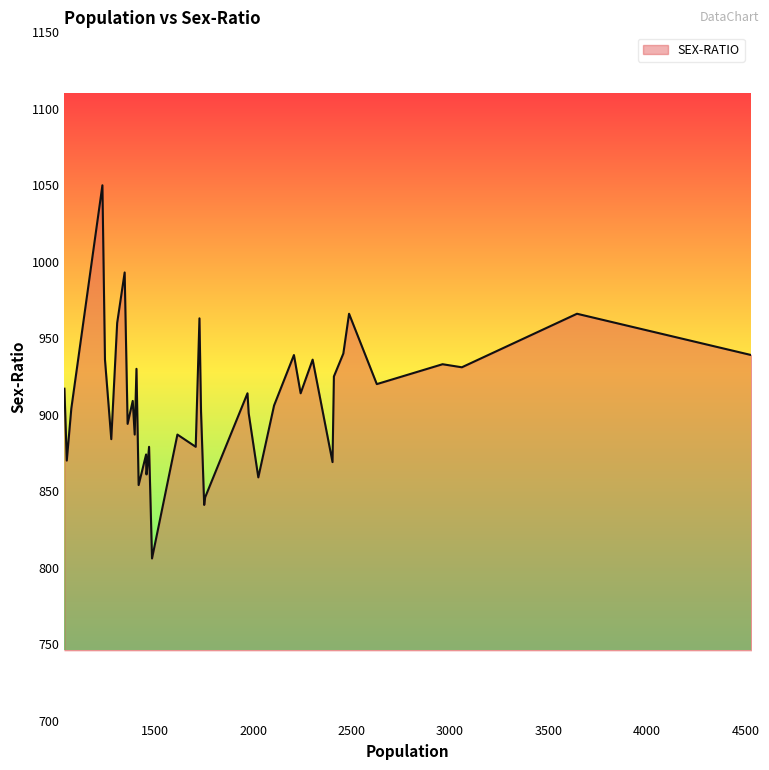

What is the greatest value displayed?

1050